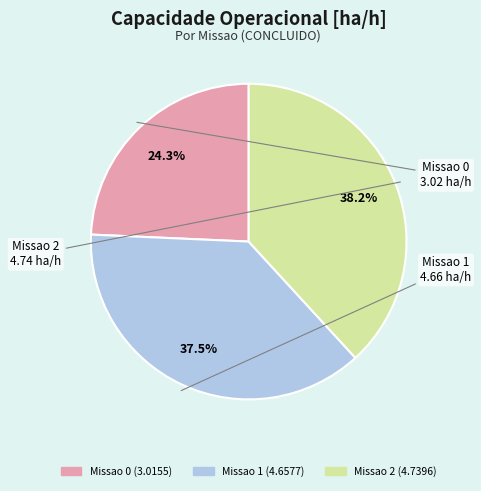

Does Missao 1 account for over 50% of the chart?

No